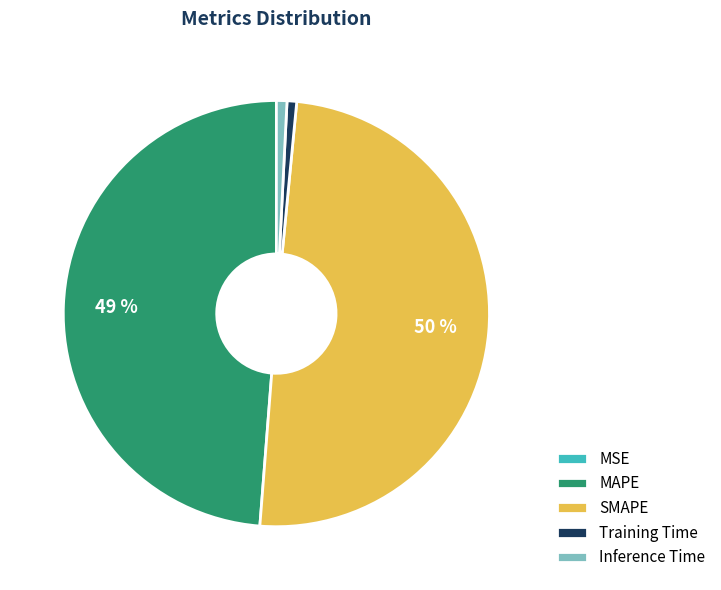

Which slice is the largest?

SMAPE